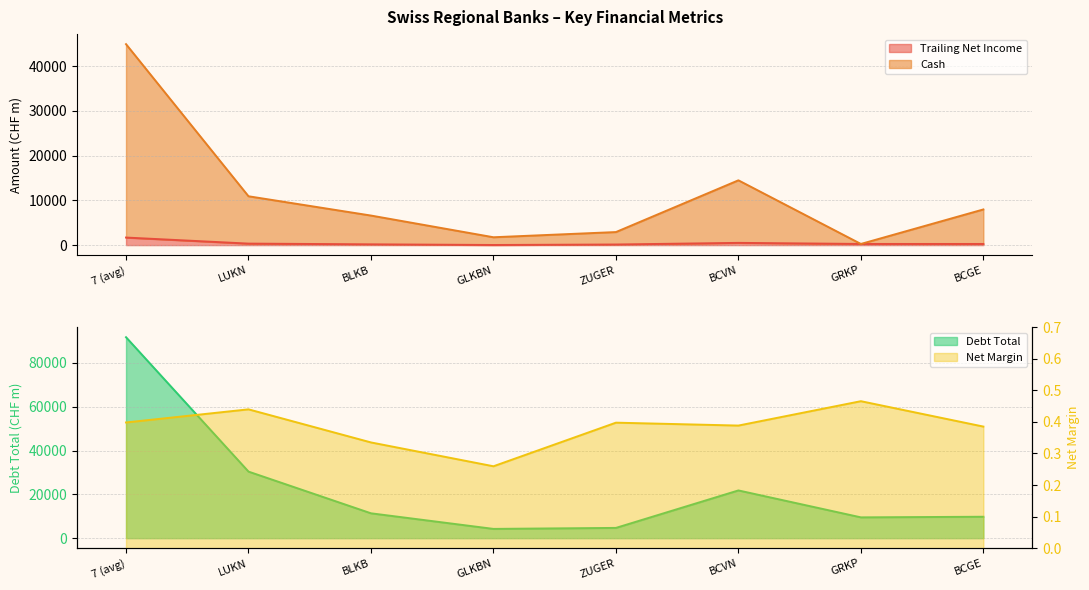

What is the label of the 4th point from the right?

ZUGER